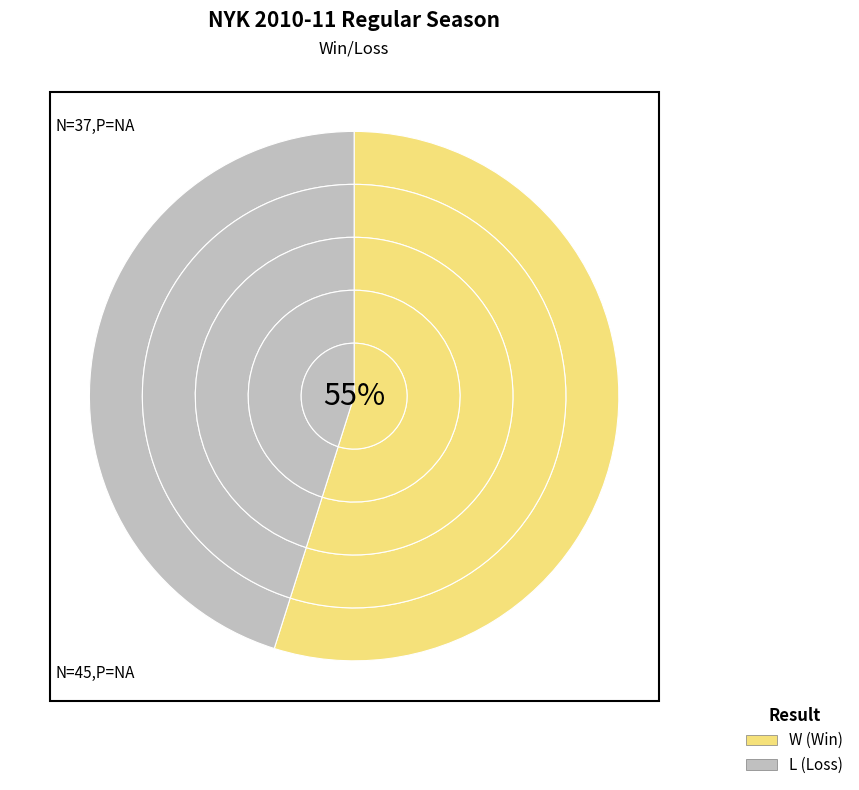

What is the change in value from W to L?

-8